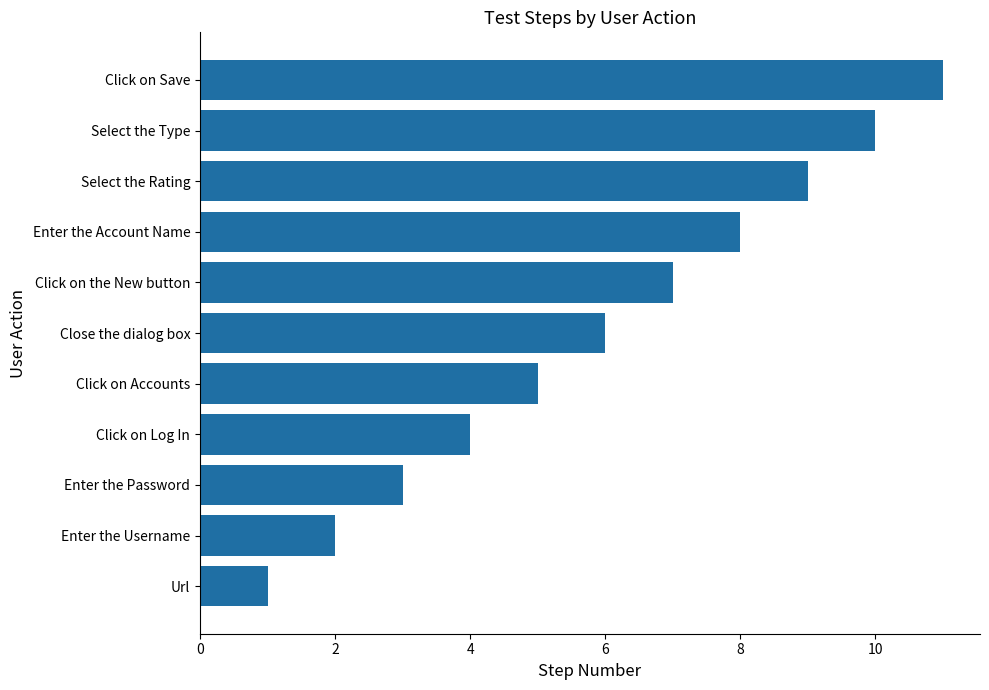

What is the average value?

6